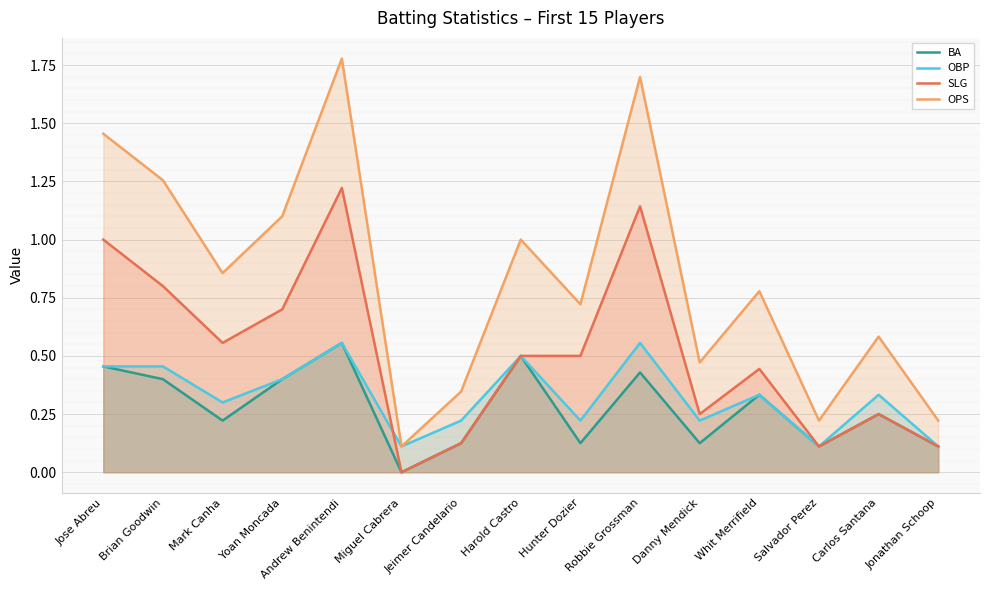

At which label does OPS reach its peak?

Andrew Benintendi